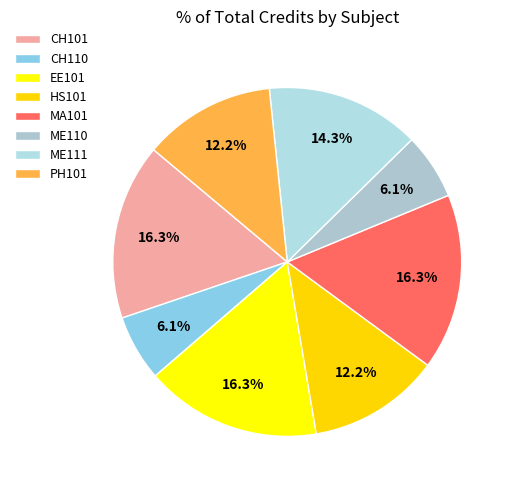

Do PH101 and ME110 together represent more than half of the pie?

No